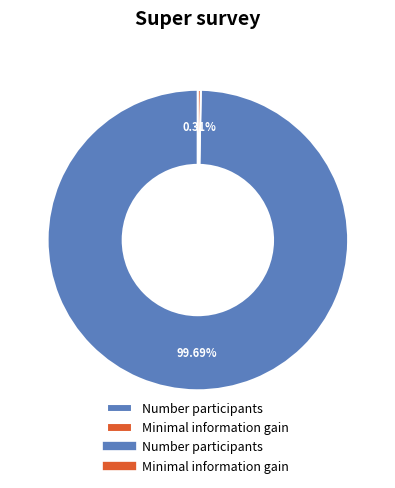

Is there any slice that represents more than half of the pie?

Yes